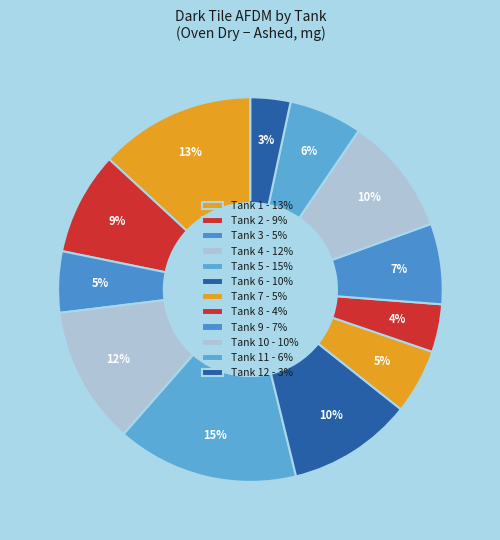

How many slices are in this pie chart?

12